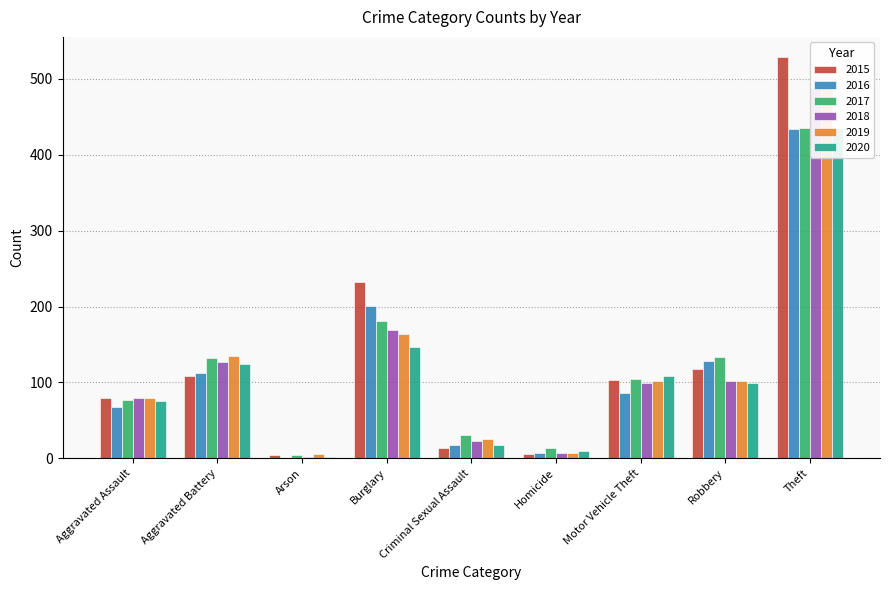

How many groups of bars are there?

9